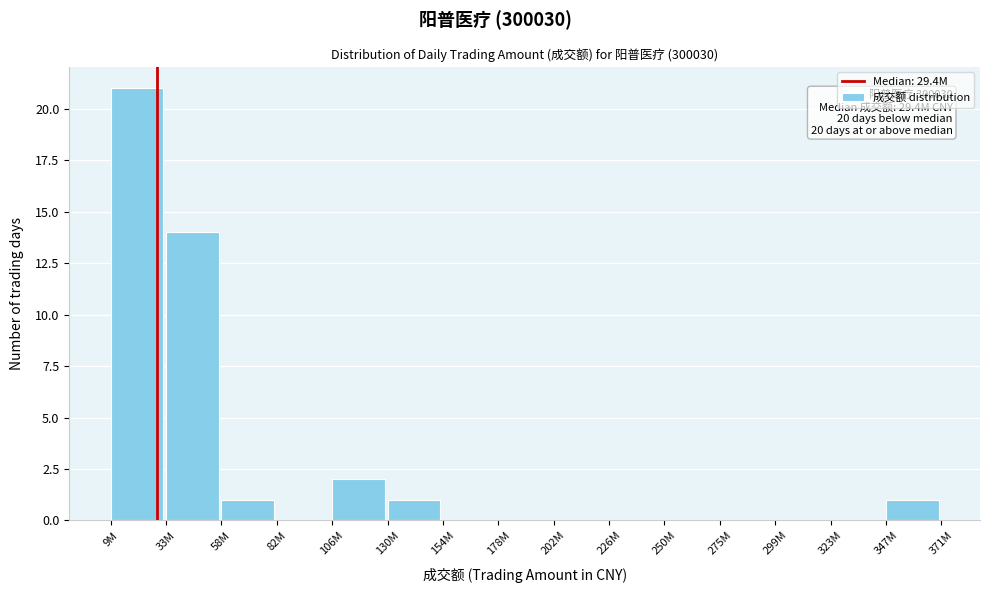

Reading left to right, transcribe all the data shown in this chart.

9M=21	33M=14	58M=1	82M=0	106M=2	130M=1	154M=0	178M=0	202M=0	226M=0	250M=0	275M=0	299M=0	323M=0	347M=1